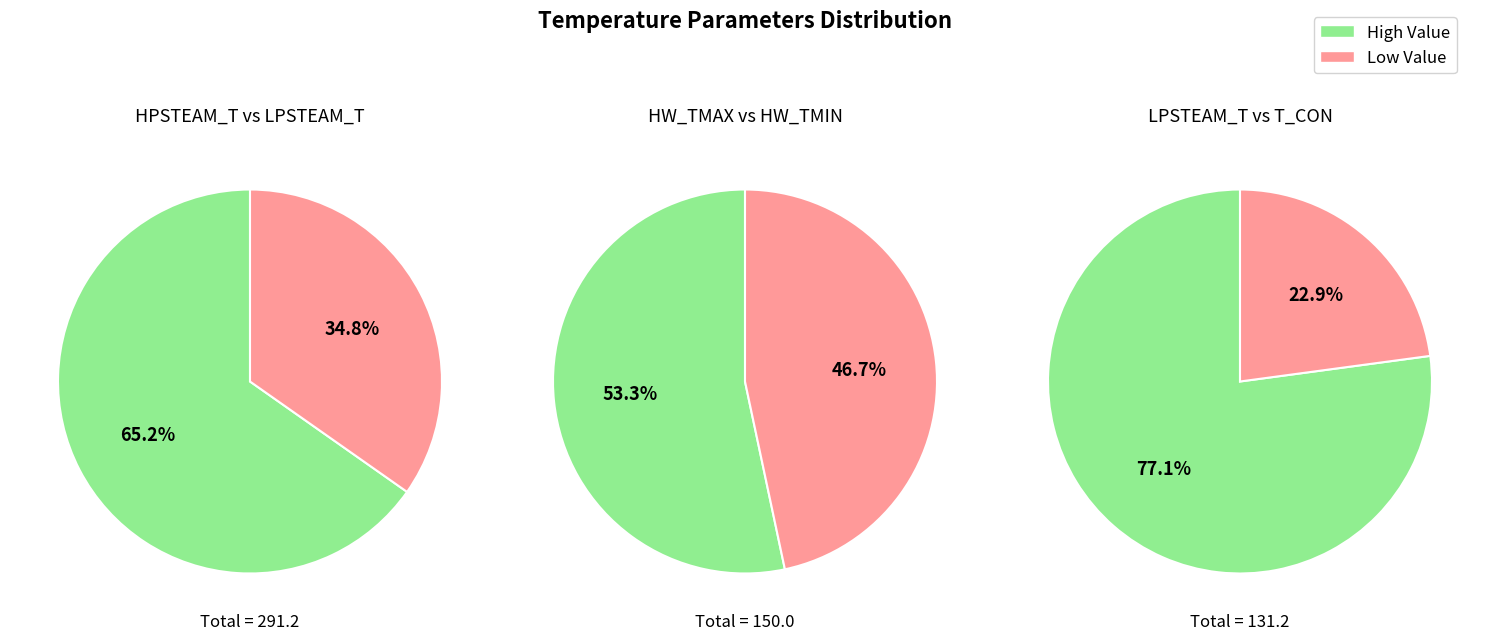

Between LPSTEAM_T and T_CON, which series saw the biggest shift?

High (>=100)